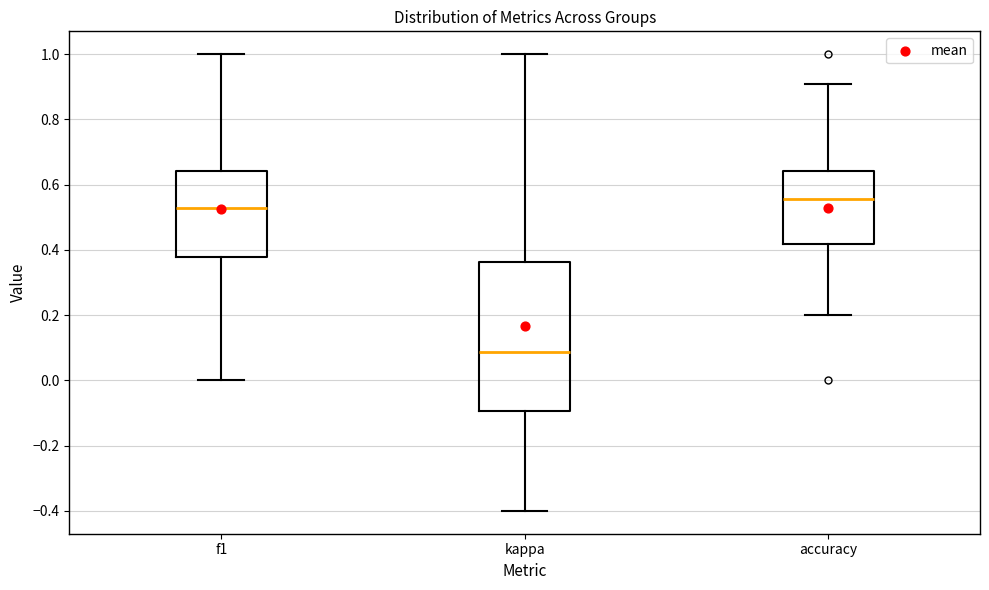

Reading left to right, read every box against the y-axis: the position of its median line, the range the box covers, and the ends of its whiskers. The values are not printed on the chart, so give them approximately, as read against the axis.

f1: median 0.52, box 0.38 to 0.64, whiskers 0.00 to 1.00
kappa: median 0.08, box -0.10 to 0.36, whiskers -0.40 to 1.00
accuracy: median 0.56, box 0.42 to 0.64, whiskers 0.20 to 0.90